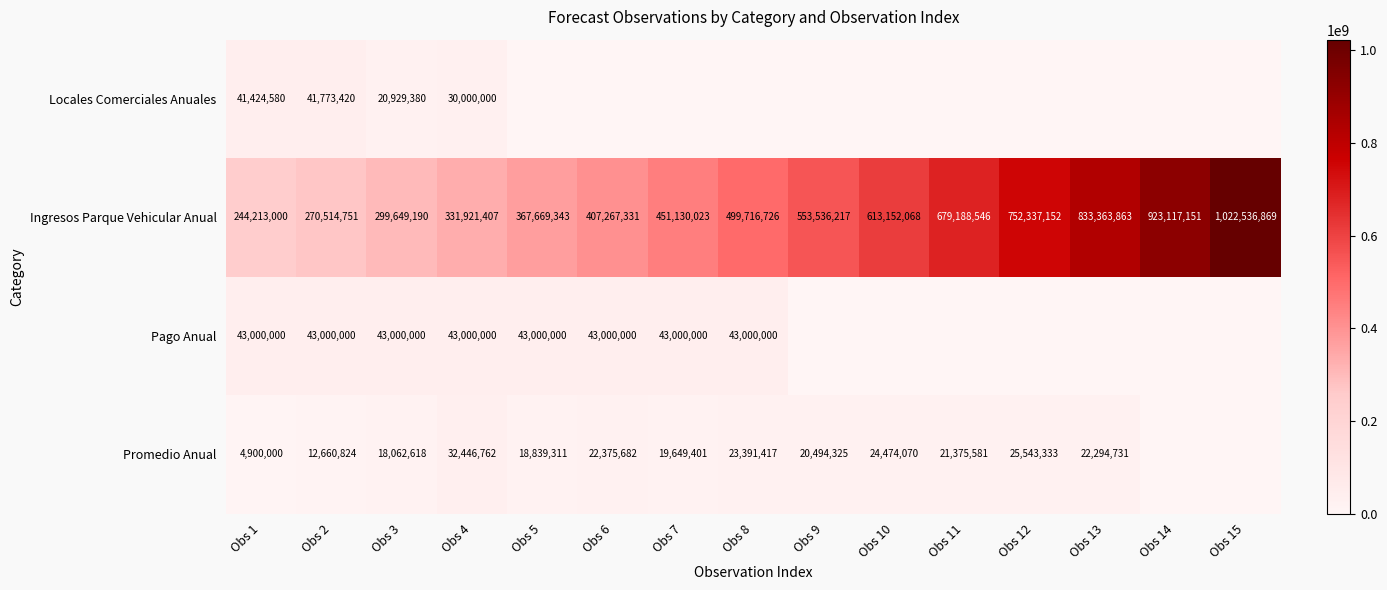

At how many categories does at least one series exceed 295918314?

13